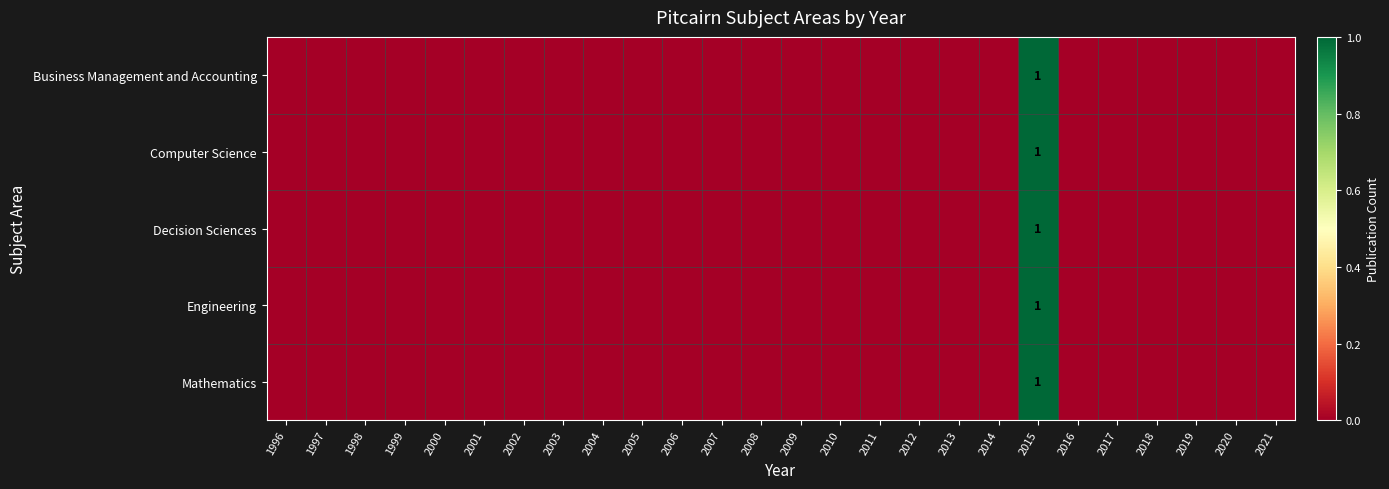

At which category does the chart reach its peak across all series?

2015